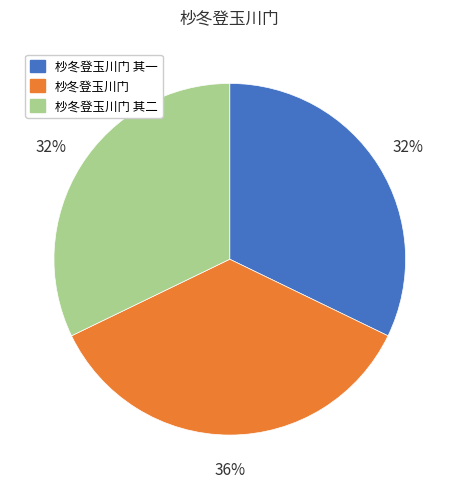

Is there any slice that represents more than half of the pie?

No